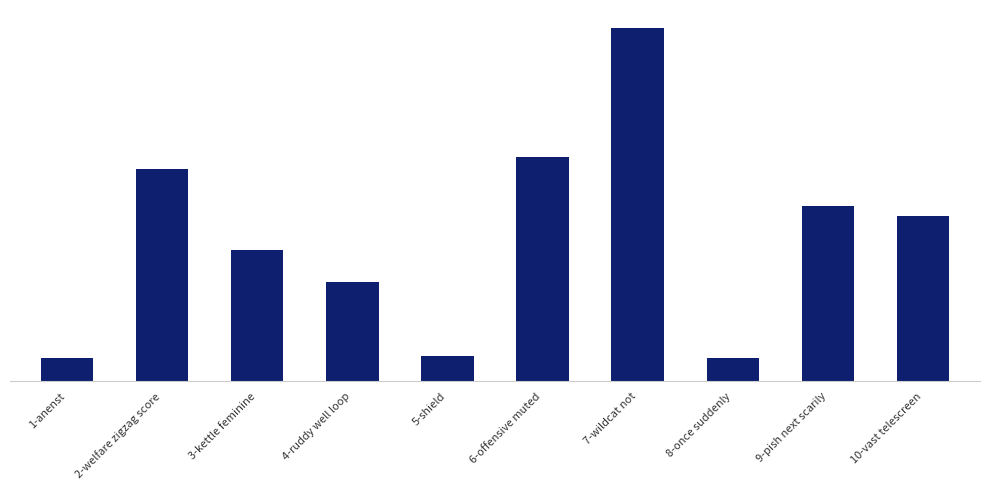

Are the bars horizontal?

No